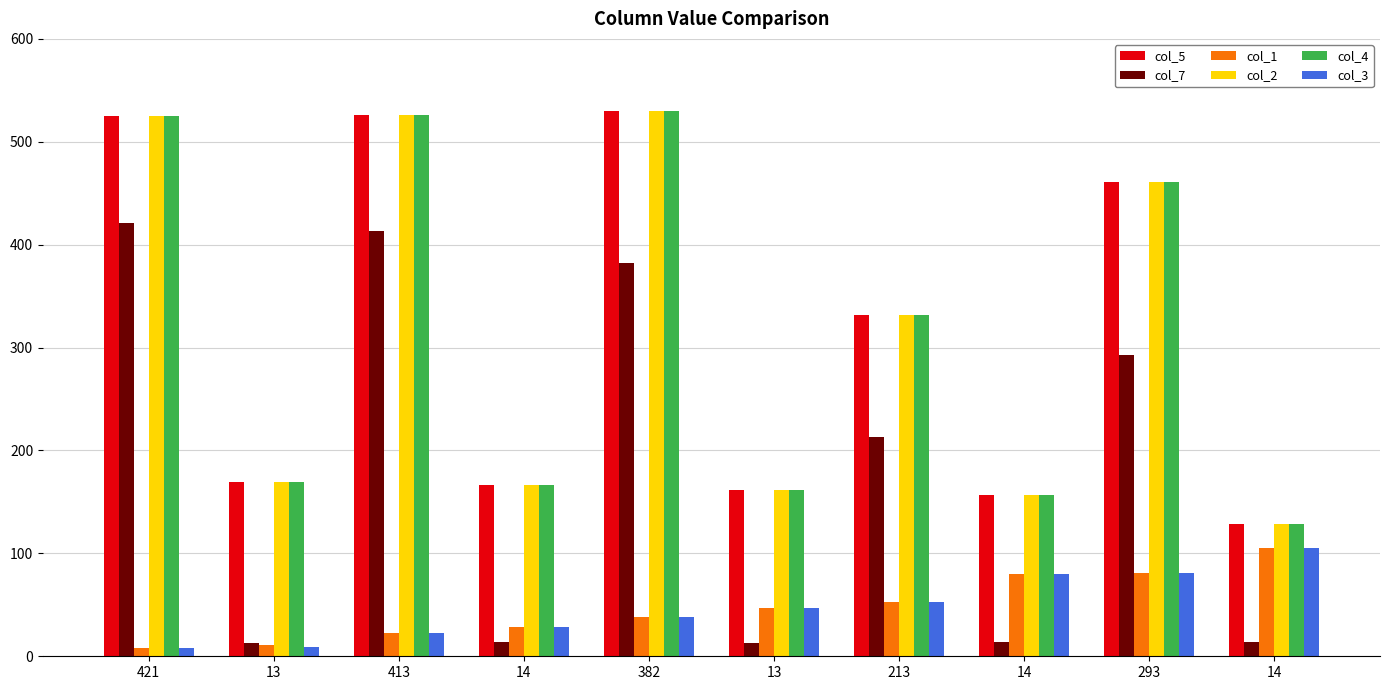

What are all the series names shown in the legend?

col_5, col_7, col_1, col_2, col_4, col_3